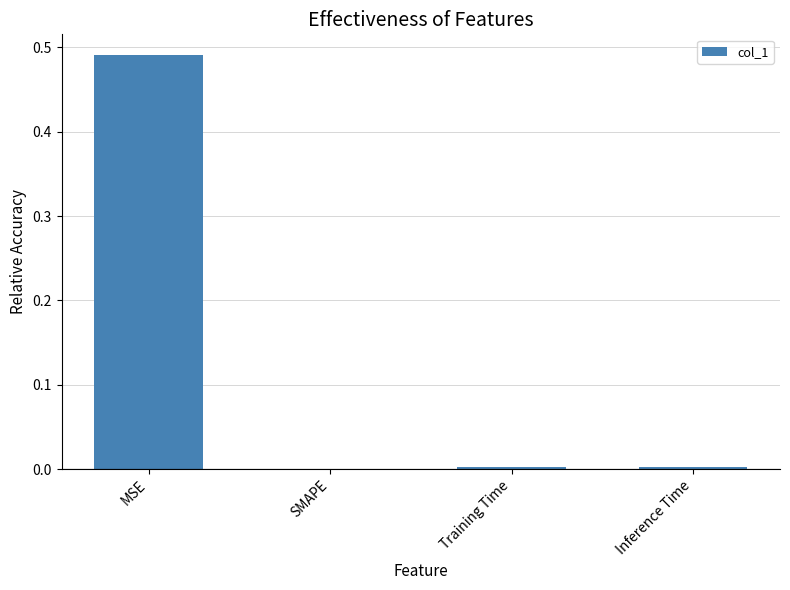

The value at Inference Time is 0.0. True or false?

True